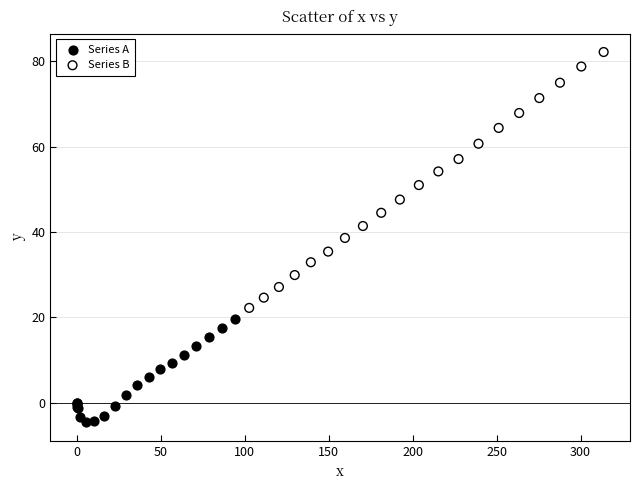

Which series reaches the maximum Y coordinate?

Series B